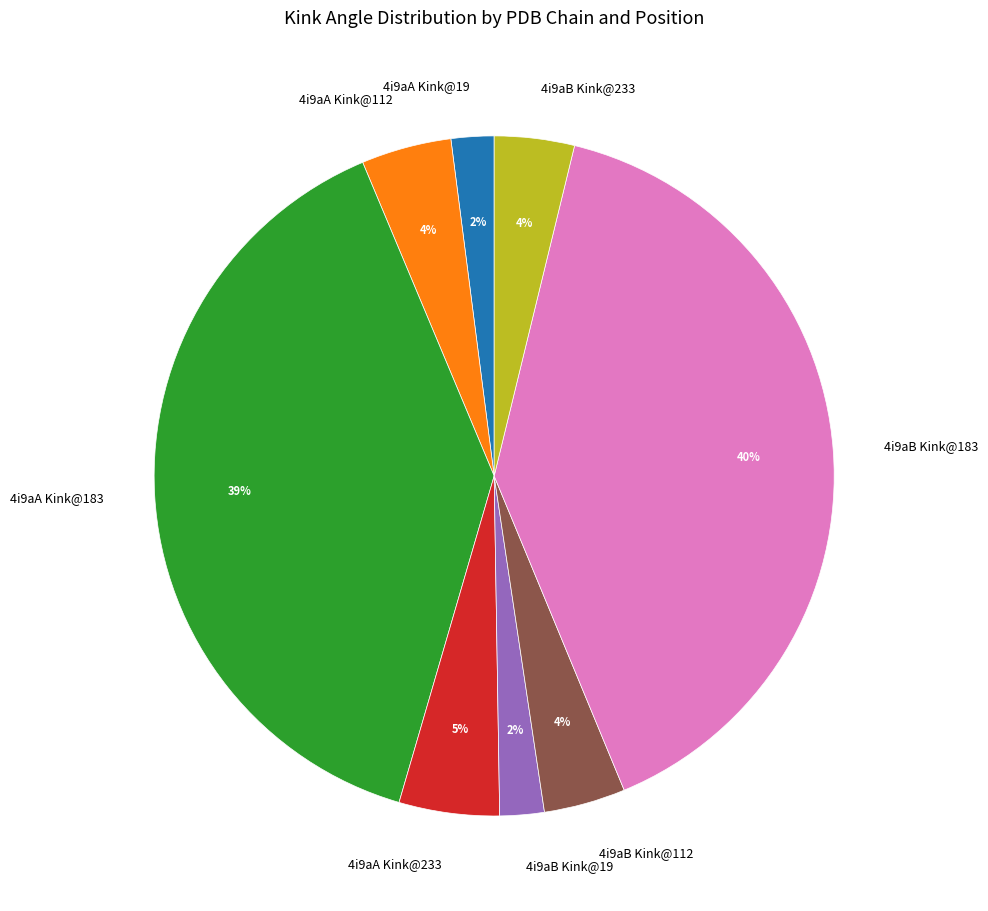

Is there any slice that represents more than half of the pie?

No